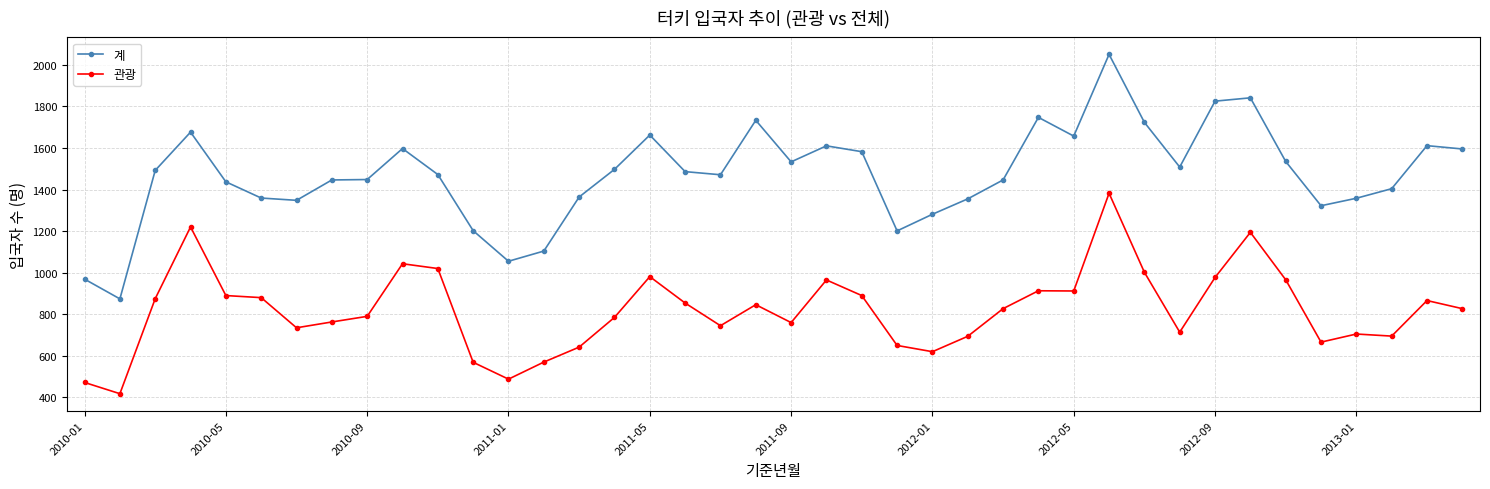

At how many categories does at least one series exceed 1242?

34